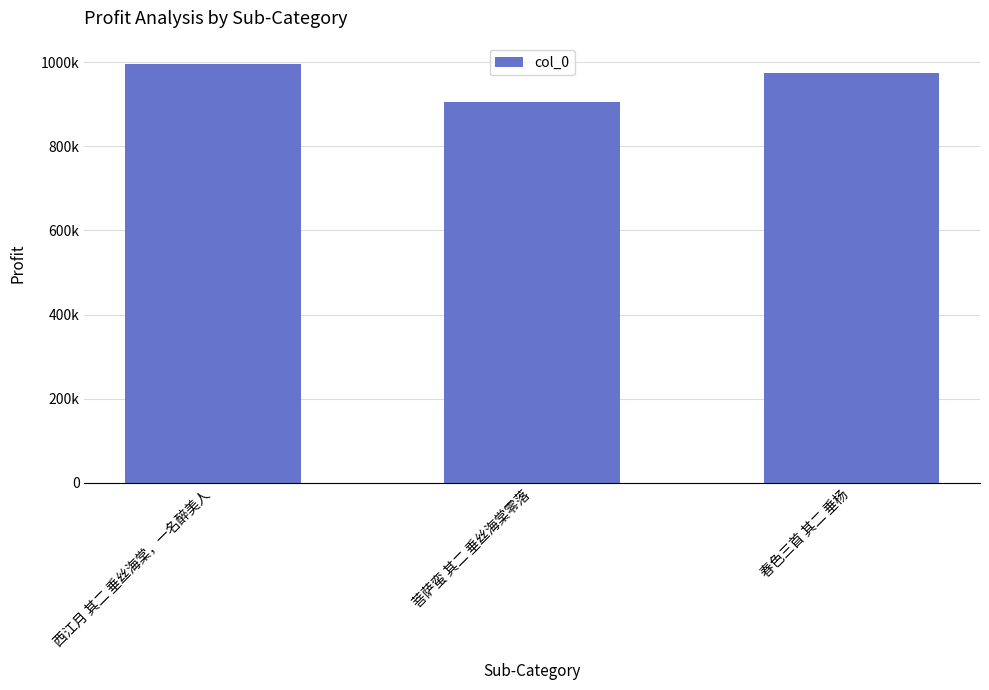

How many data points does each series have?

3